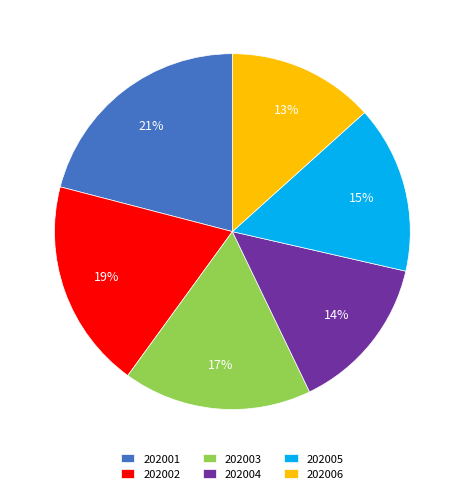

Rank the categories by value from highest to lowest.

202001, 202002, 202003, 202005, 202004, 202006